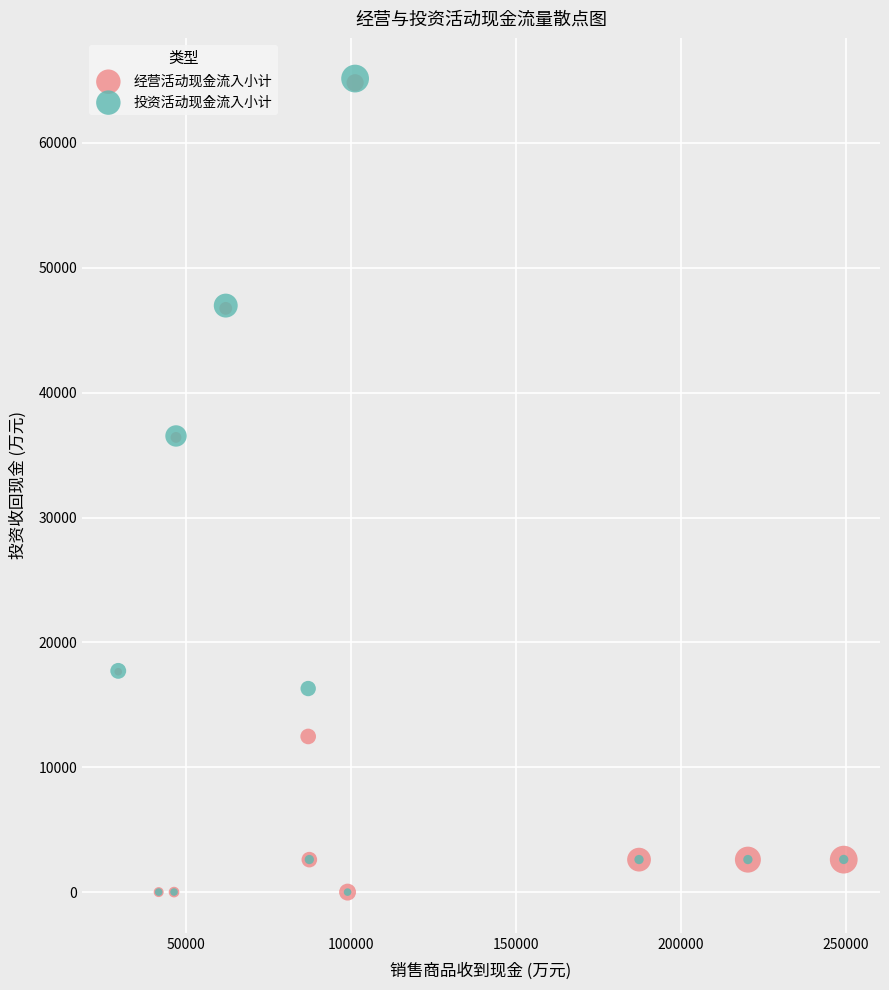

What are all the series names shown in the legend?

经营活动现金流入小计, 投资活动现金流入小计